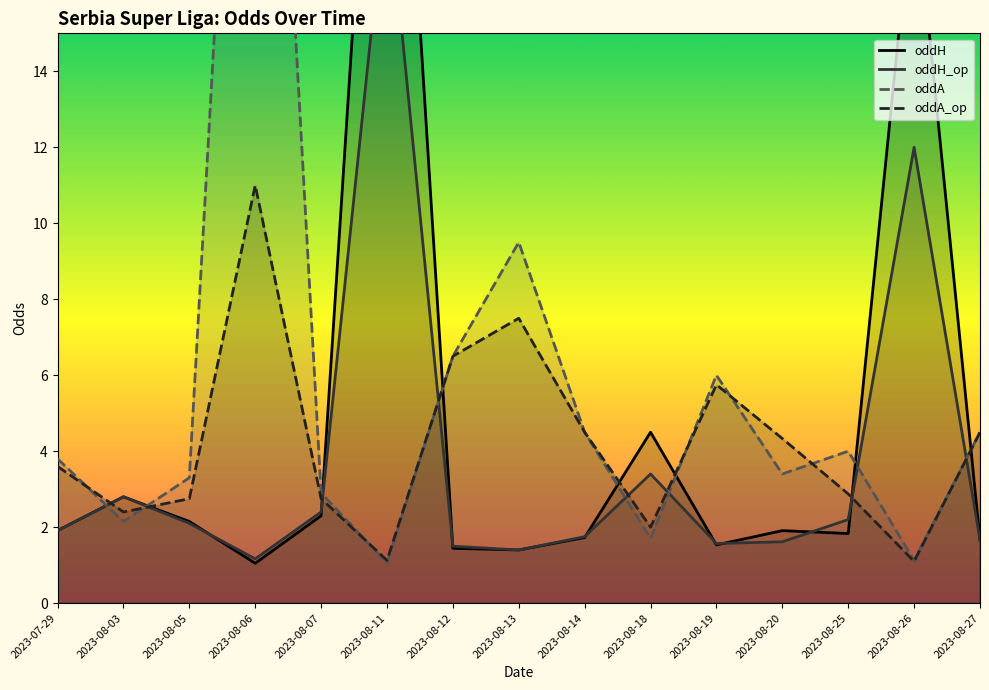

How many data points in oddA_op are above 3?

8